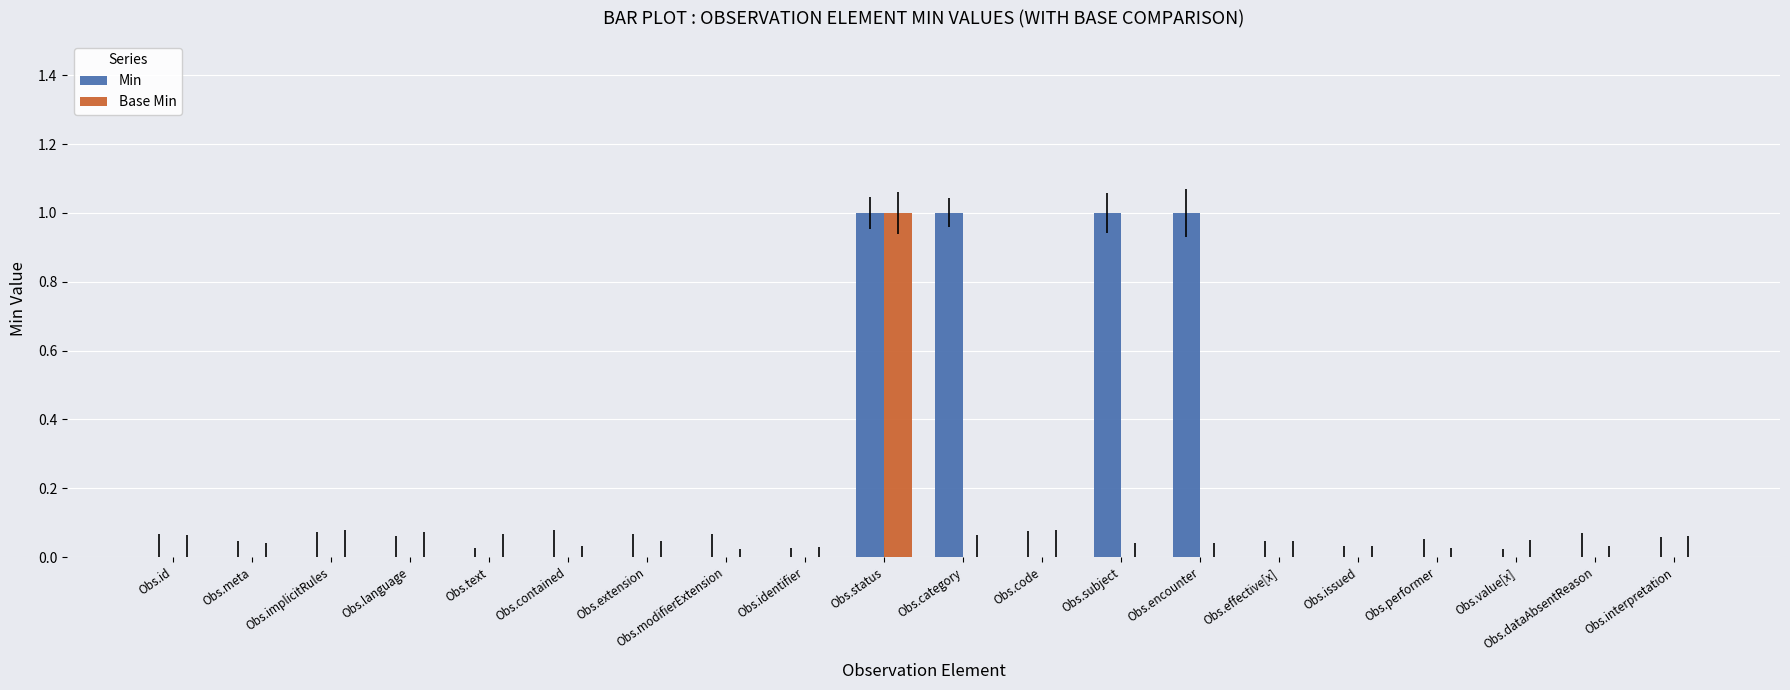

Reading left to right, extract all data points from this chart.

Min: Obs.id=0	Obs.meta=0	Obs.implicitRules=0	Obs.language=0	Obs.text=0	Obs.contained=0	Obs.extension=0	Obs.modifierExtension=0	Obs.identifier=0	Obs.status=1	Obs.category=1	Obs.code=0	Obs.subject=1	Obs.encounter=1	Obs.effective[x]=0	Obs.issued=0	Obs.performer=0	Obs.value[x]=0	Obs.dataAbsentReason=0	Obs.interpretation=0
Base Min: Obs.id=0	Obs.meta=0	Obs.implicitRules=0	Obs.language=0	Obs.text=0	Obs.contained=0	Obs.extension=0	Obs.modifierExtension=0	Obs.identifier=0	Obs.status=1	Obs.category=0	Obs.code=0	Obs.subject=0	Obs.encounter=0	Obs.effective[x]=0	Obs.issued=0	Obs.performer=0	Obs.value[x]=0	Obs.dataAbsentReason=0	Obs.interpretation=0